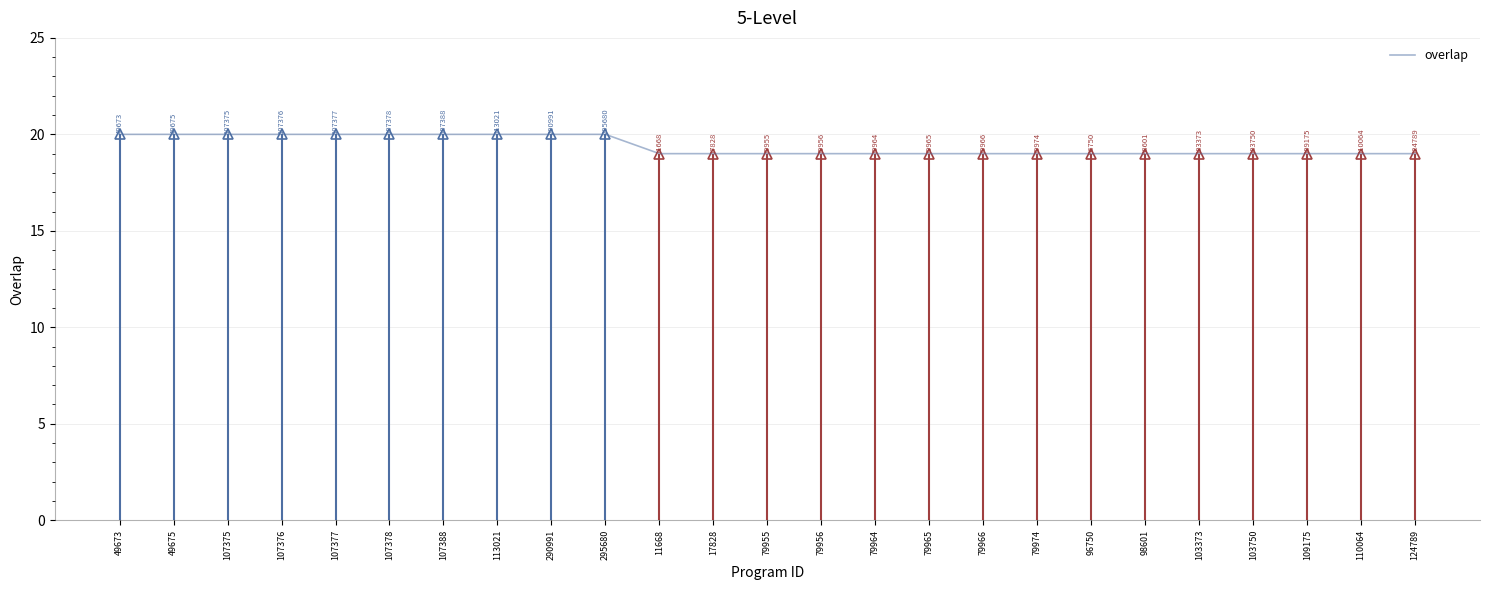

How many values exceed 19?

10